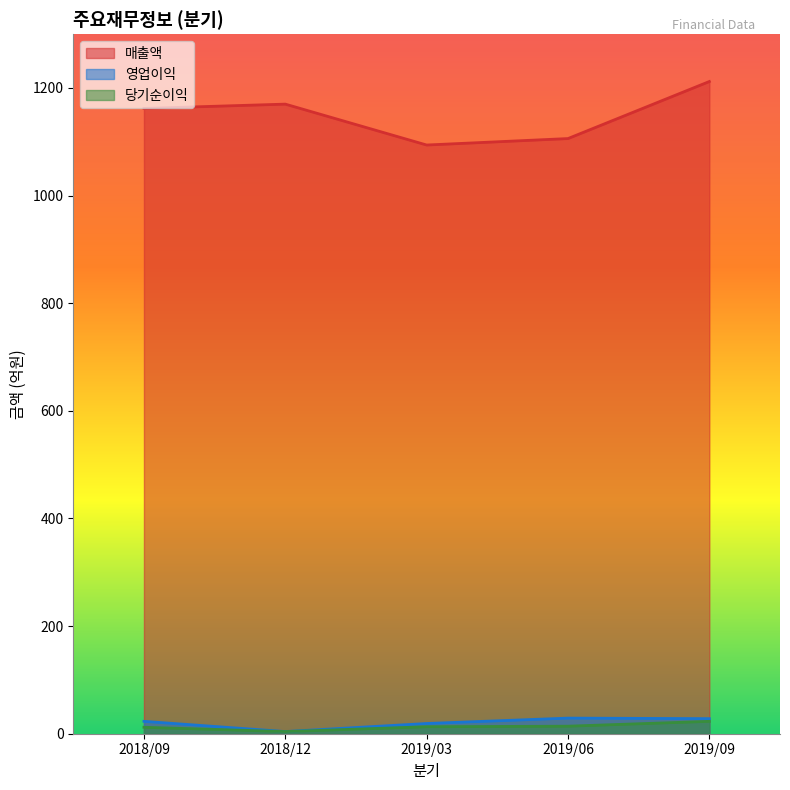

True or false: 영업이익 and 매출액 intersect in this chart.

False